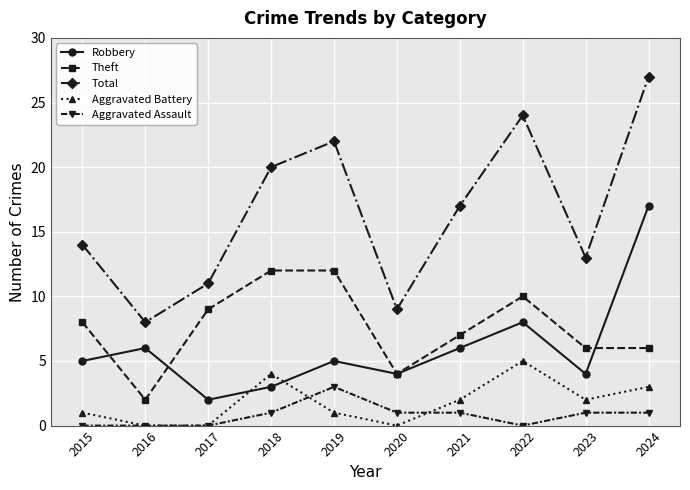

True or false: Total and Theft cross at least once.

False